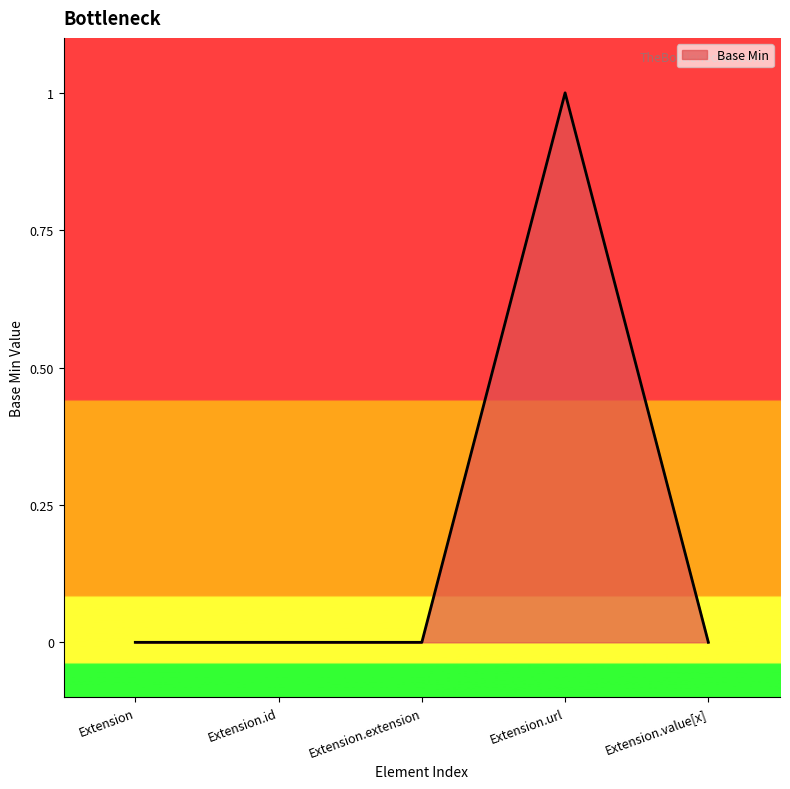

True or false: there are more than 2 points higher than both neighbors.

False